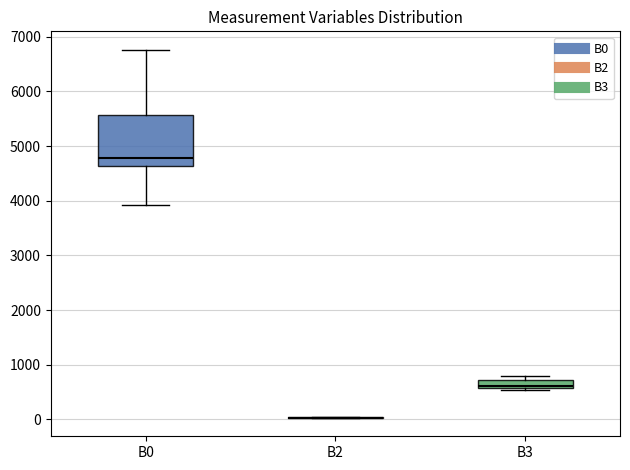

Comparing the boxes themselves (not the whiskers), which one is the tallest?

B0